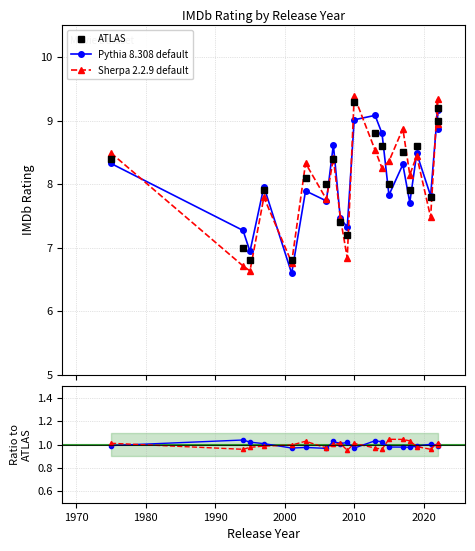

What is the average value of the Pythia 8.308 default series?

1.0